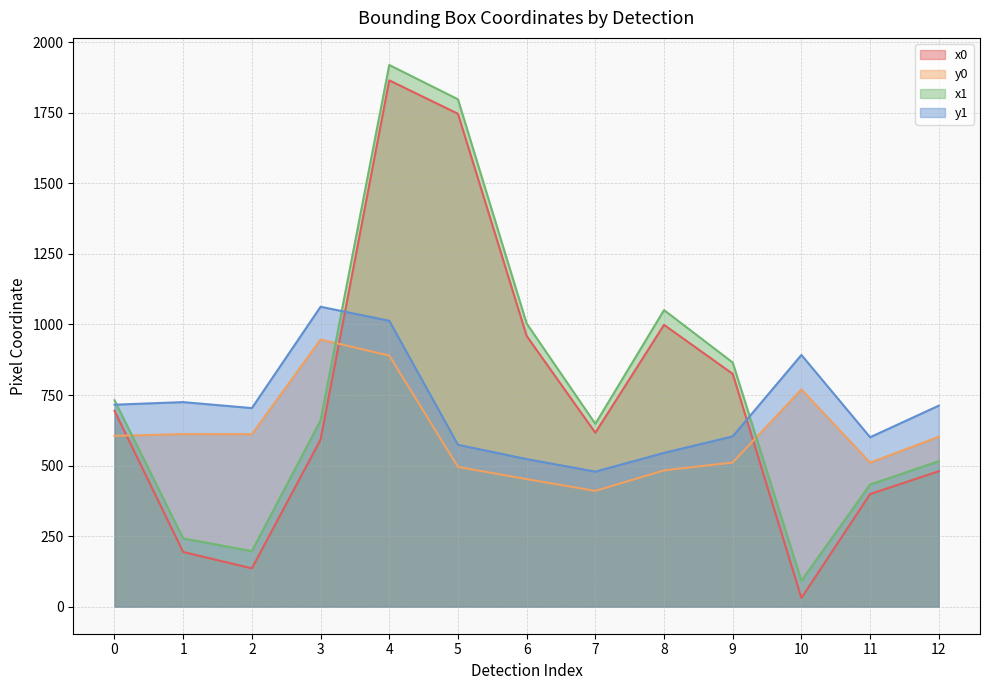

Is the value of x1 at 4 greater than the value of x0 at 11?

Yes